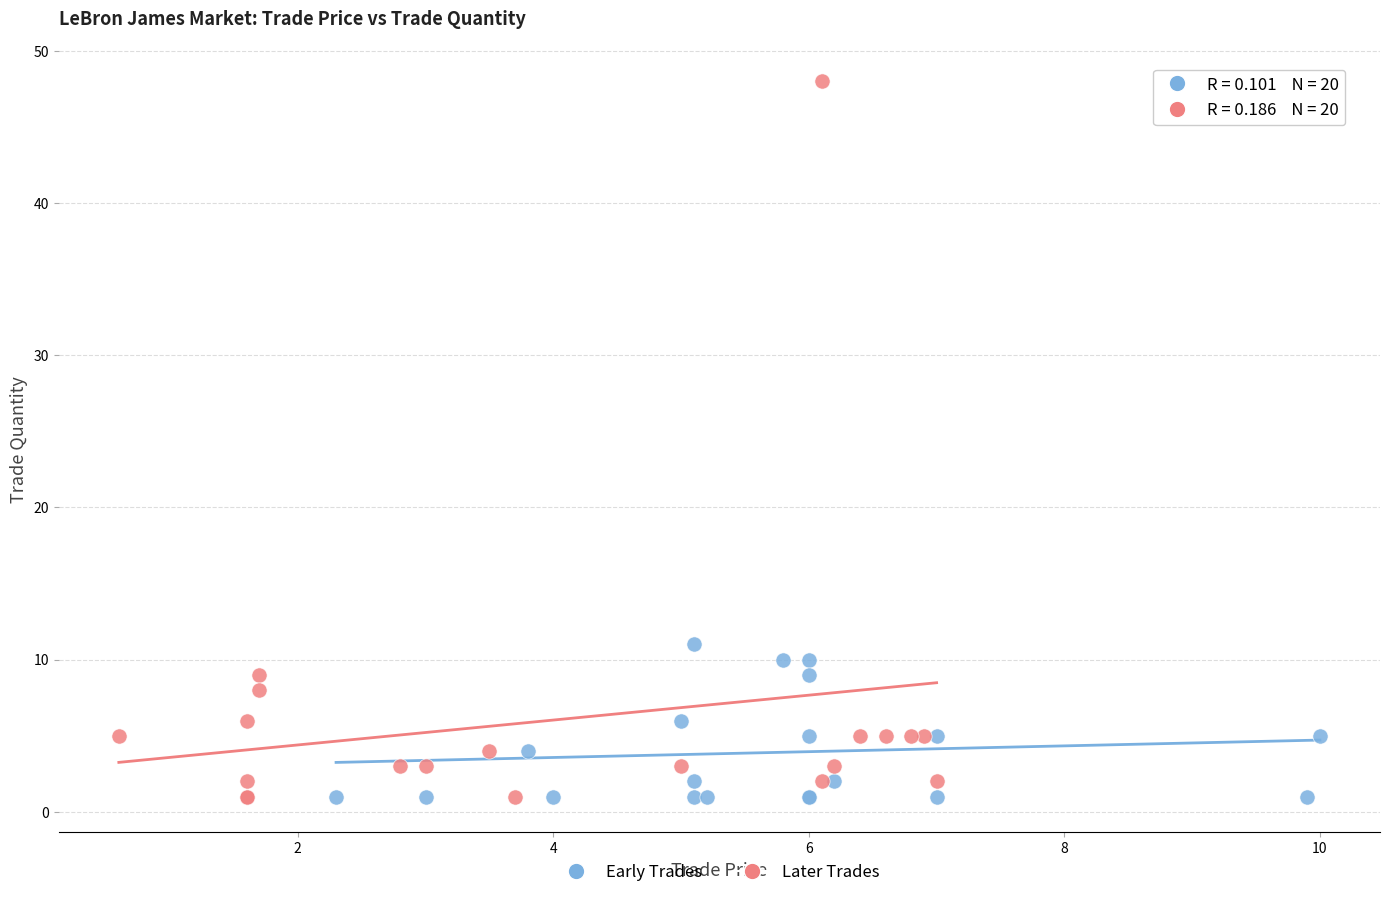

Which series reaches the maximum Y coordinate?

Later Trades